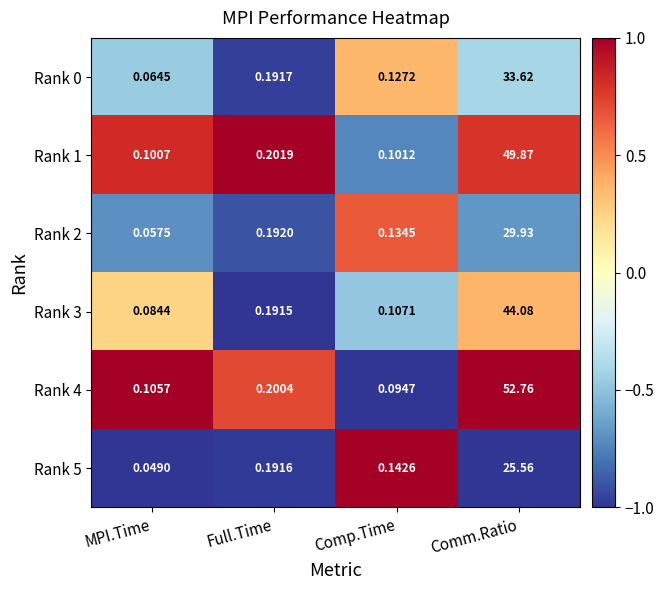

What is the total value across all series at MPI.Time?

0.5